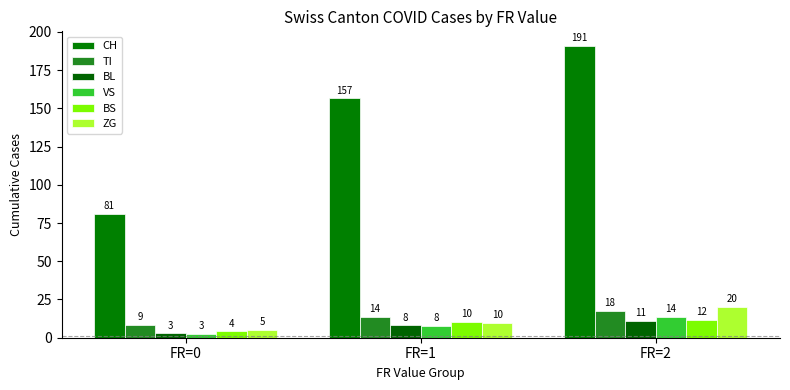

Which series has the largest total across all categories?

CH